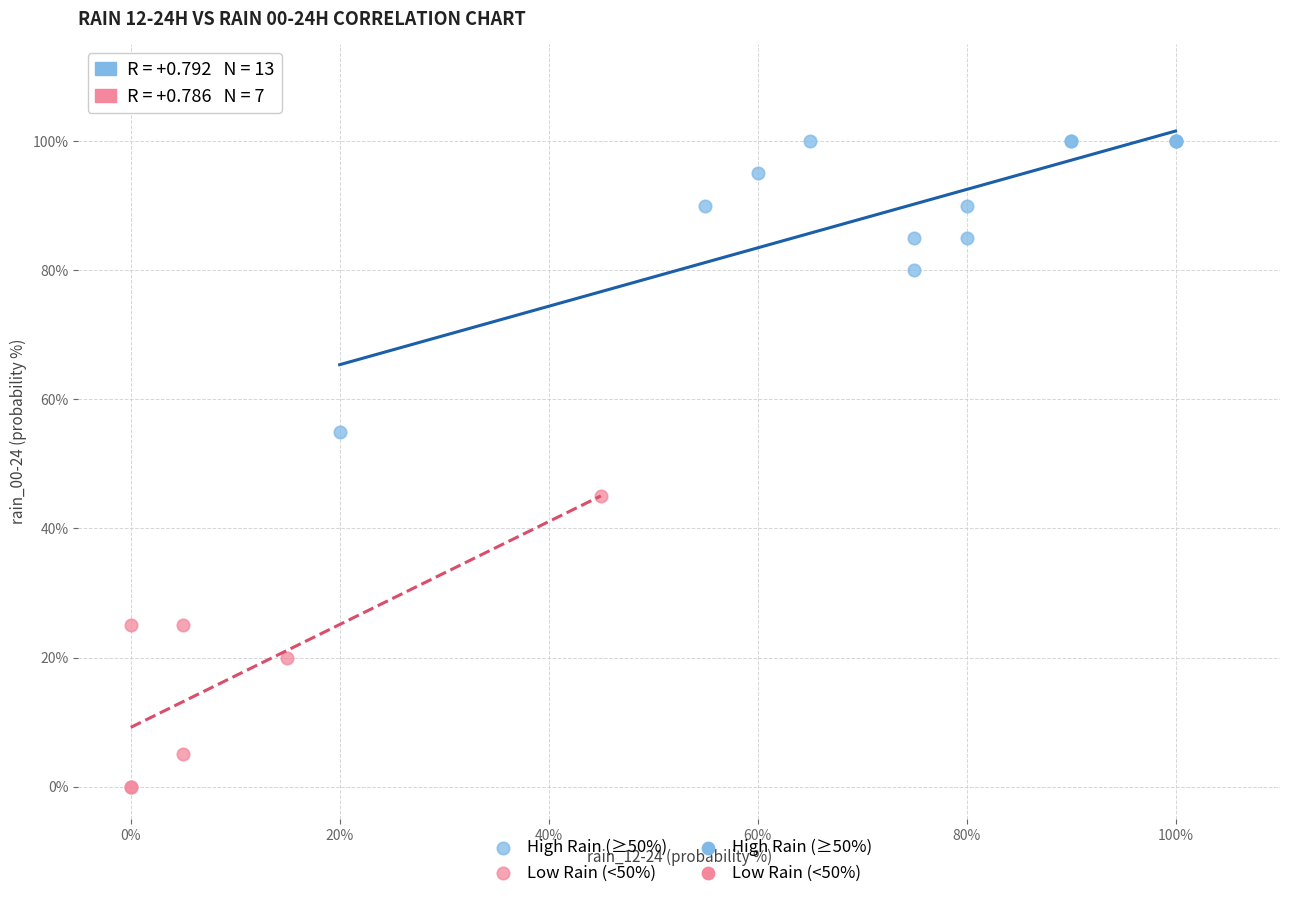

Which series contains the highest Y value?

High Rain (≥50%)